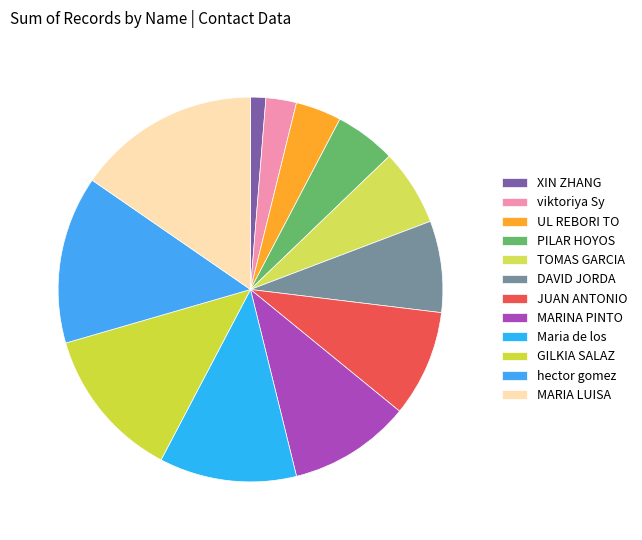

Is there a majority slice in this chart?

No